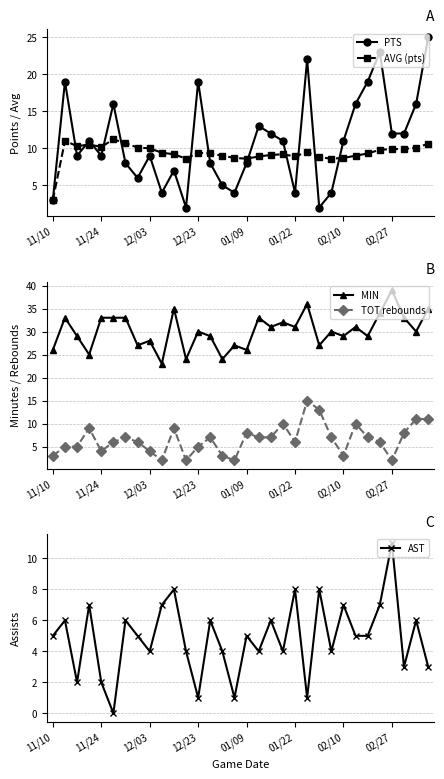

The TOT rebounds series shows 6.8 at 12/03. True or false?

False